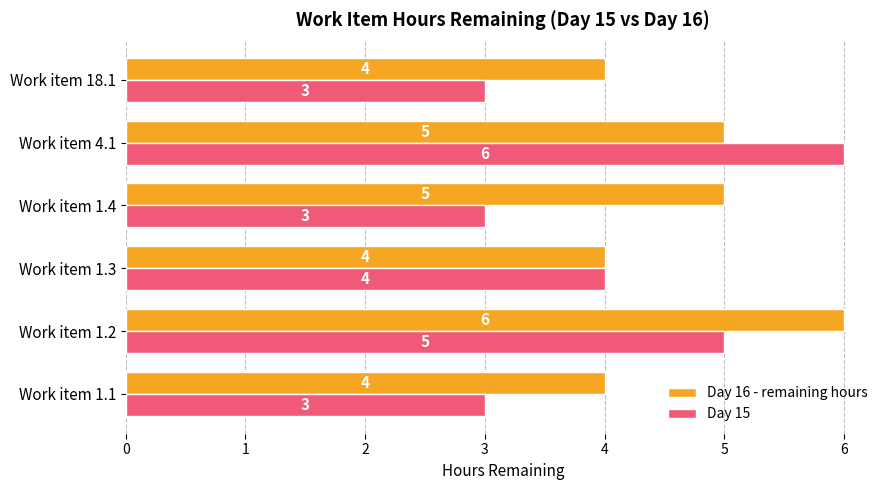

How many Day 15 values are between 3 and 5?

5